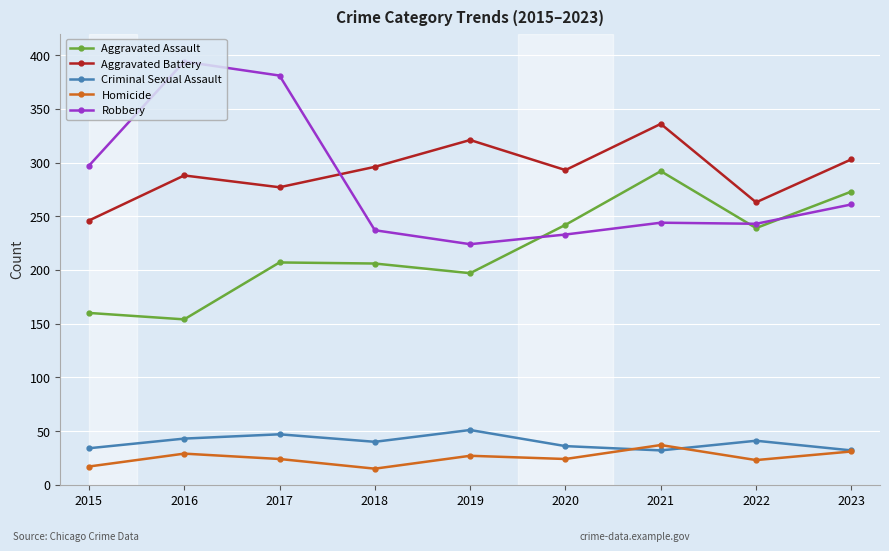

What is the approximate value of Criminal Sexual Assault at 2015, to the nearest 5?

35